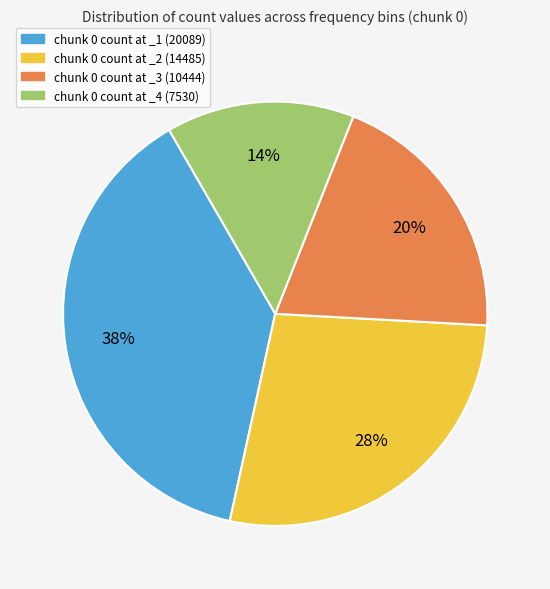

To the nearest percent, what is the difference between the largest and smallest slice percentages?

24%